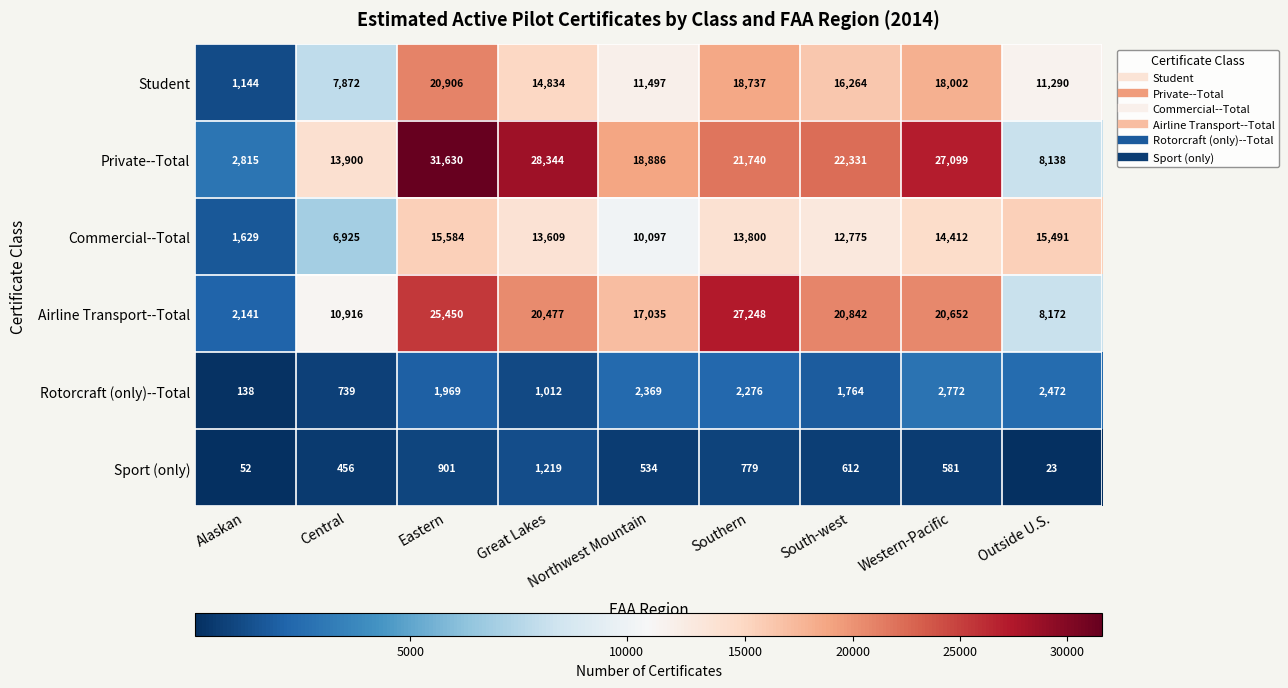

Which series has the largest total across all categories?

Private--Total